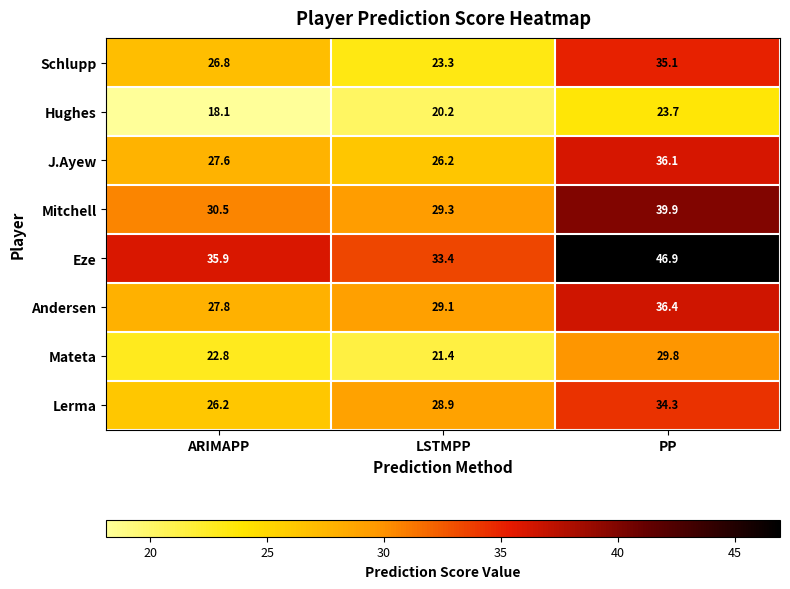

What is the greatest value displayed?

46.9